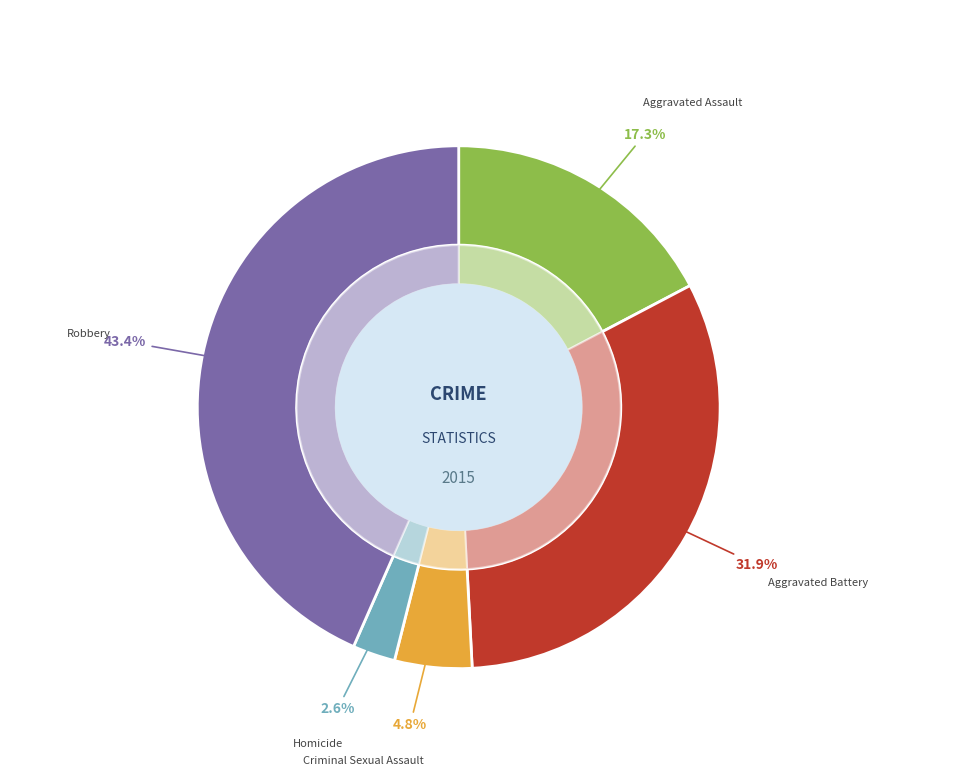

What is the ratio of the value at Robbery to the value at Aggravated Assault?

2.5